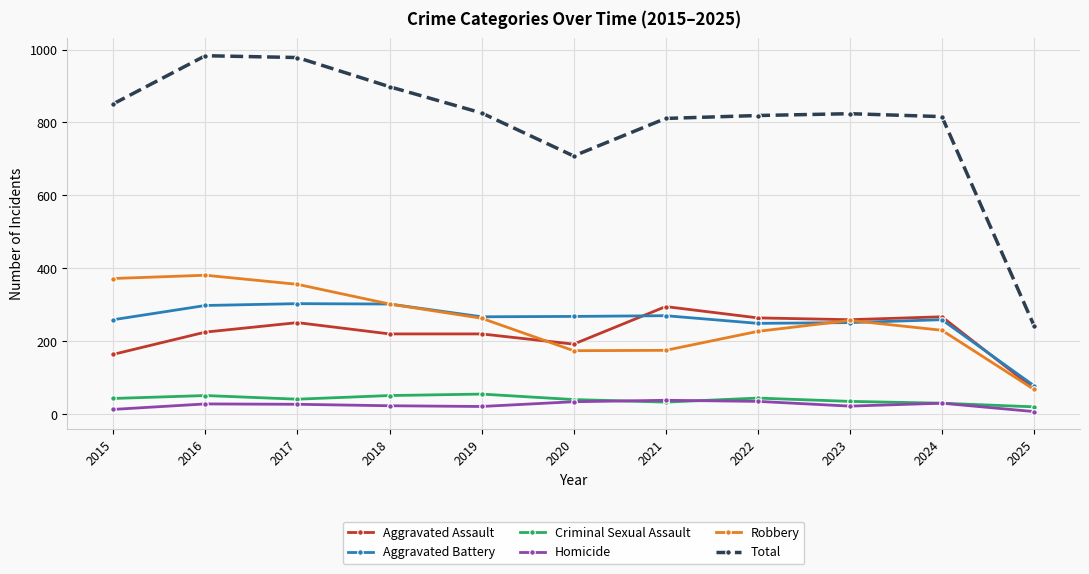

What is the sum of the Homicide values at 2024 and 2015?

43